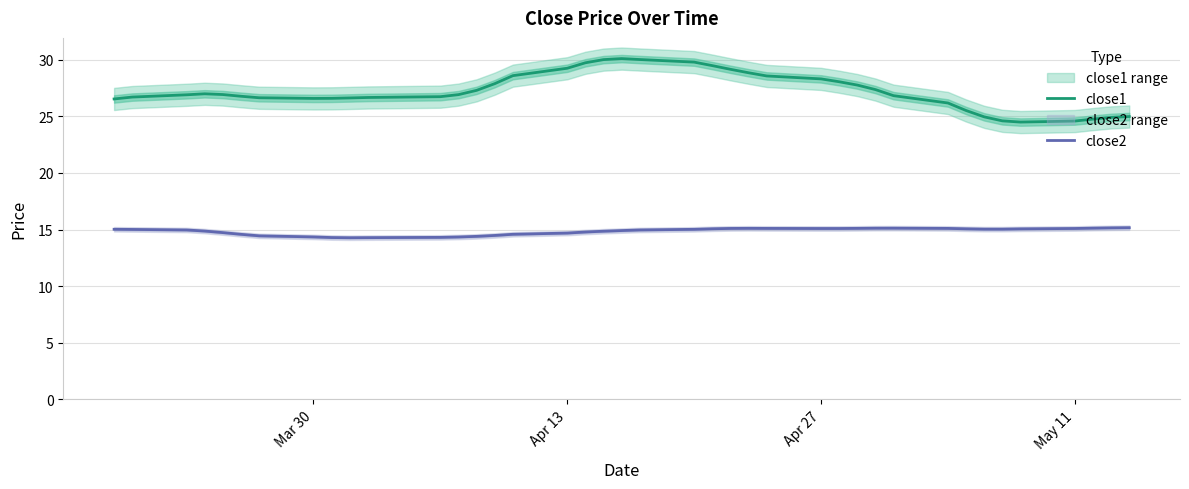

The value of close1 at Mar 30 is 26.6. True or false?

True